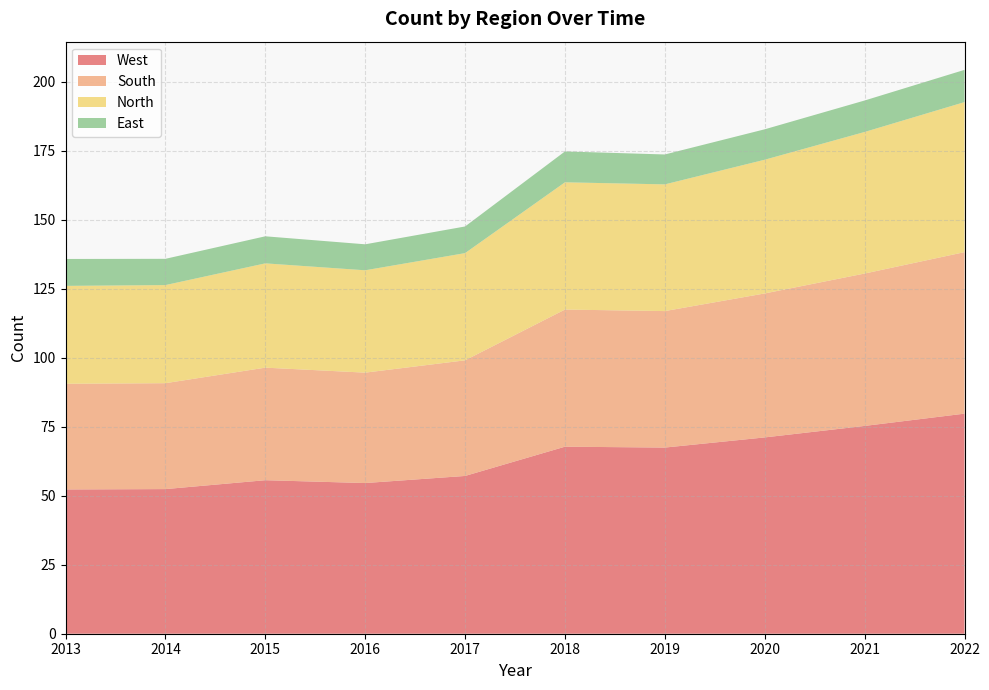

Reading right to left, extract all data points from this chart.

West: 2022=79.7	2021=75.3	2020=71.1	2019=67.4	2018=67.8	2017=57.1	2016=54.6	2015=55.6	2014=52.4	2013=52.3
South: 2022=58.5	2021=55.2	2020=52.1	2019=49.4	2018=49.7	2017=41.9	2016=40.0	2015=40.8	2014=38.4	2013=38.3
North: 2022=54.4	2021=51.3	2020=48.4	2019=45.9	2018=46.1	2017=38.8	2016=37.1	2015=37.8	2014=35.5	2013=35.5
East: 2022=11.7	2021=11.4	2020=11.0	2019=10.8	2018=11.2	2017=9.7	2016=9.4	2015=9.8	2014=9.5	2013=9.8